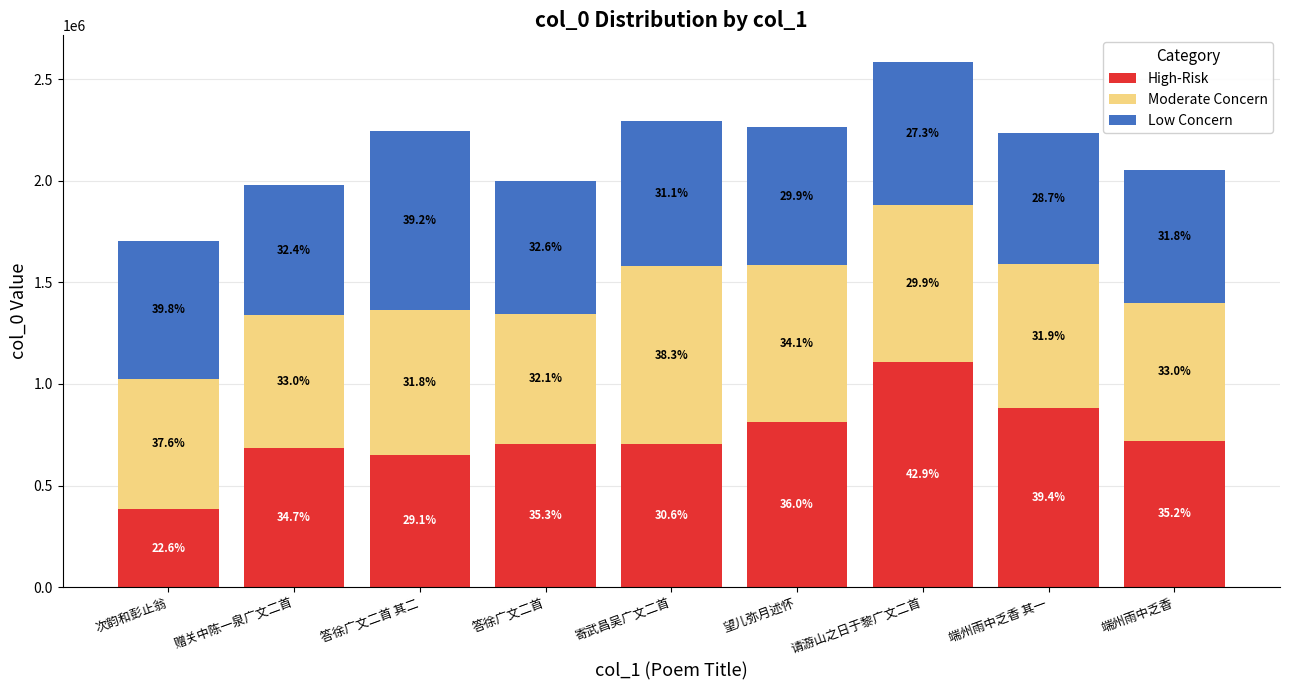

What is the difference between the second highest and minimum values in the Moderate Concern series?

131232